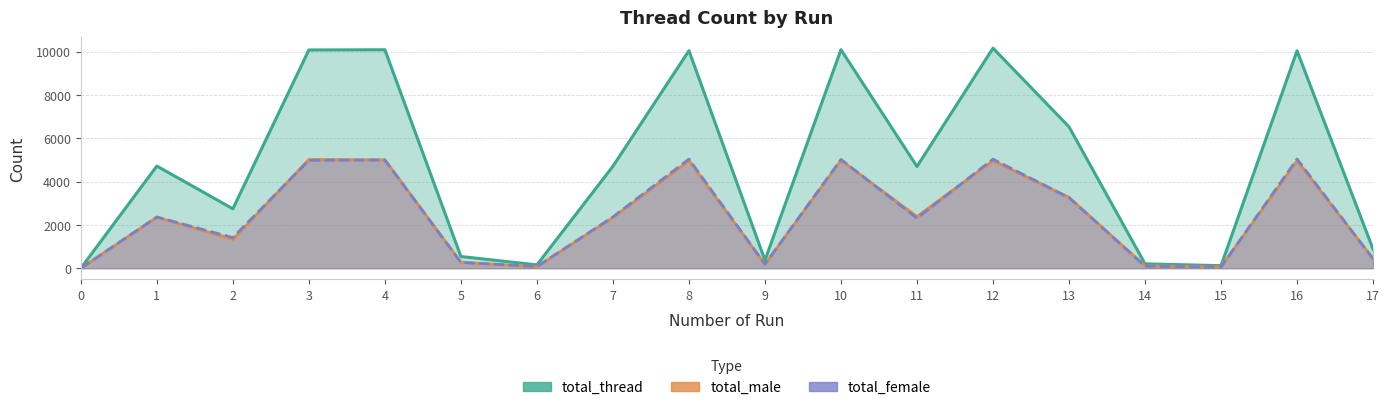

List the labels in order of total_male value, smallest first.

0, 15, 6, 14, 9, 5, 17, 2, 7, 1, 11, 13, 16, 8, 12, 10, 4, 3